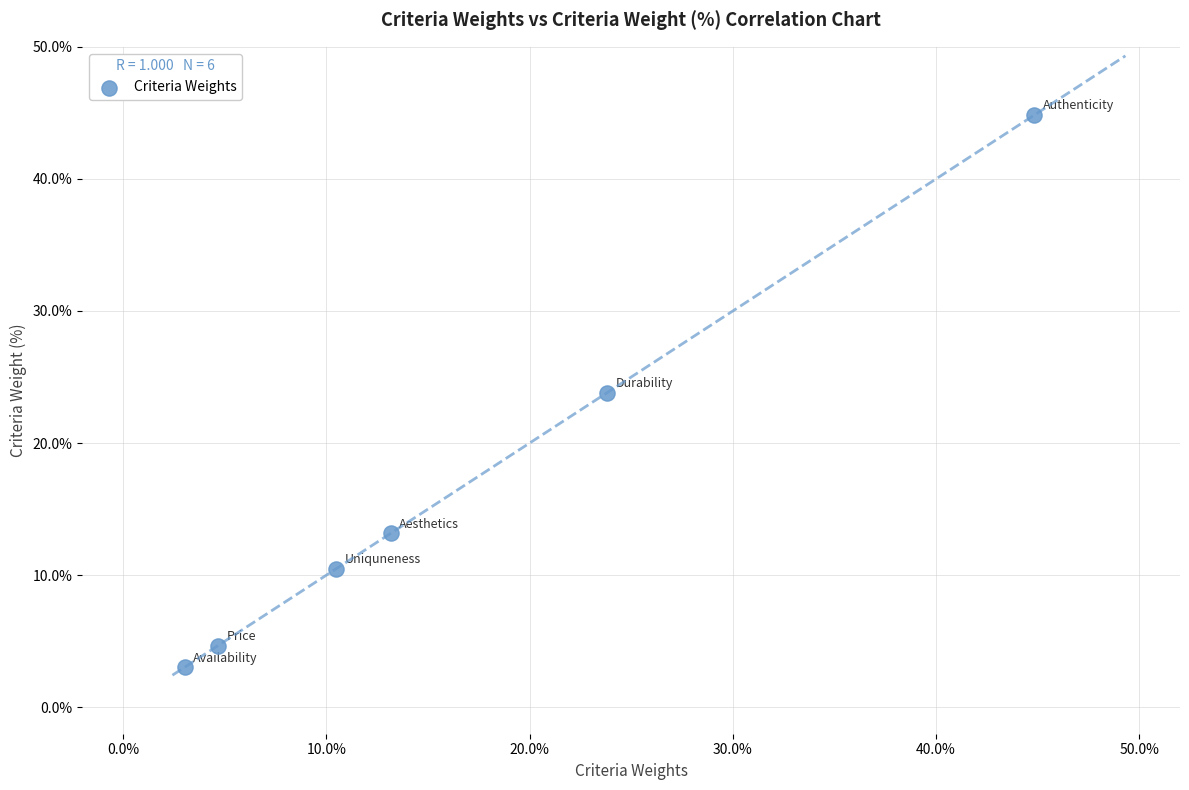

What Y value in the scatter plot is closest to 23?

23.8